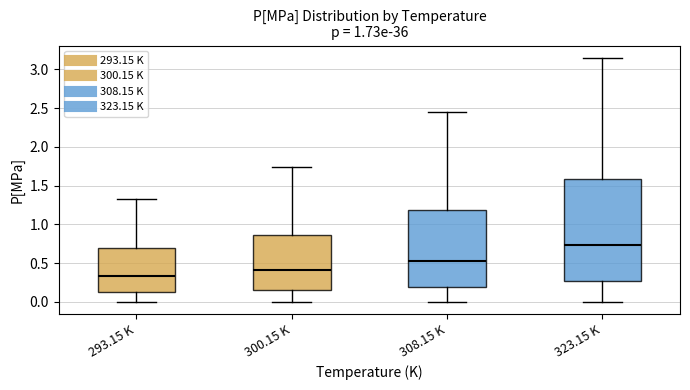

Reading left to right, transcribe this box plot: for each box, give where its median line is, the range the box spans, and where its two whiskers end, as read against the y-axis. The values are not printed on the chart, so give them approximately, as read against the axis.

293.15 K: median 0.35, box 0.15 to 0.70, whiskers 0.00 to 1.35
300.15 K: median 0.40, box 0.15 to 0.85, whiskers 0.00 to 1.75
308.15 K: median 0.55, box 0.20 to 1.20, whiskers 0.00 to 2.45
323.15 K: median 0.75, box 0.25 to 1.60, whiskers 0.00 to 3.15